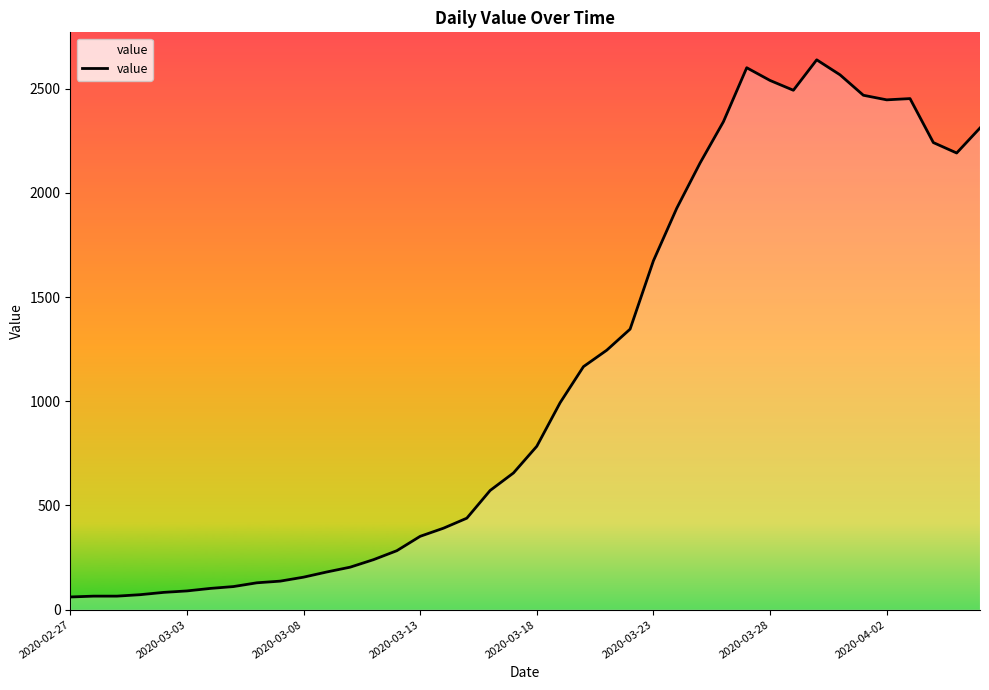

What is the difference between the maximum and minimum values?

2577